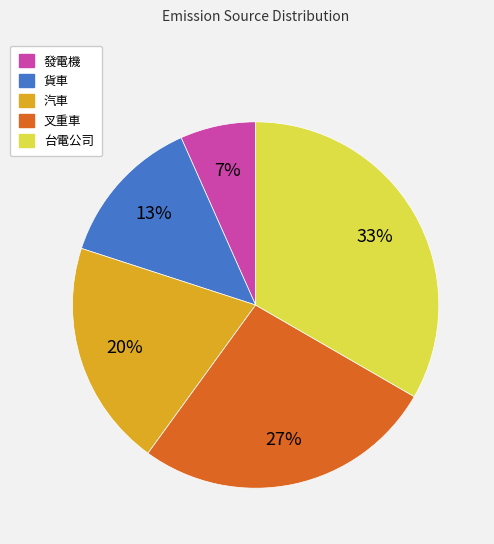

Is there a majority slice in this chart?

No